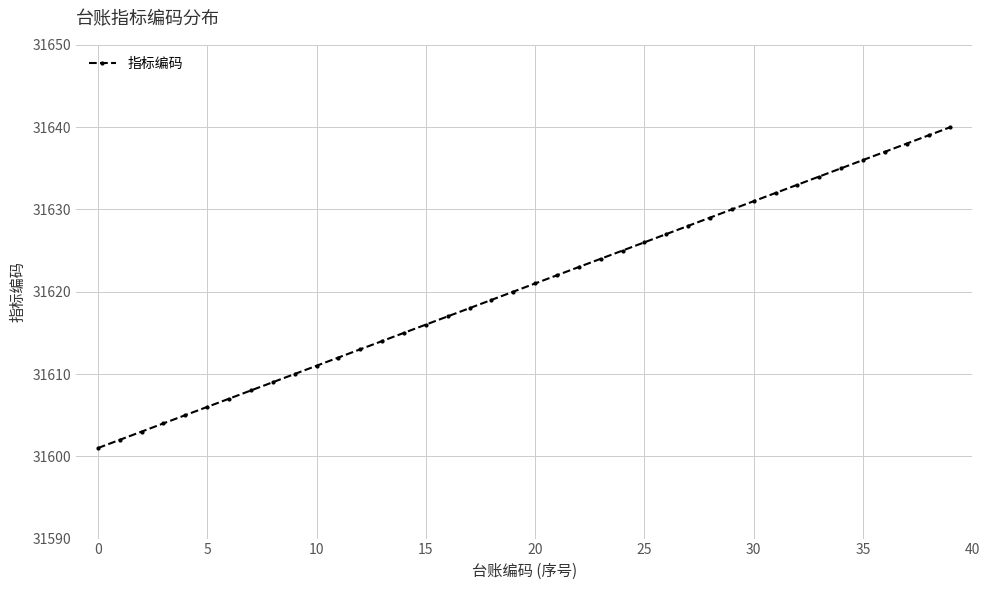

What is the minimum value shown in the chart?

31601